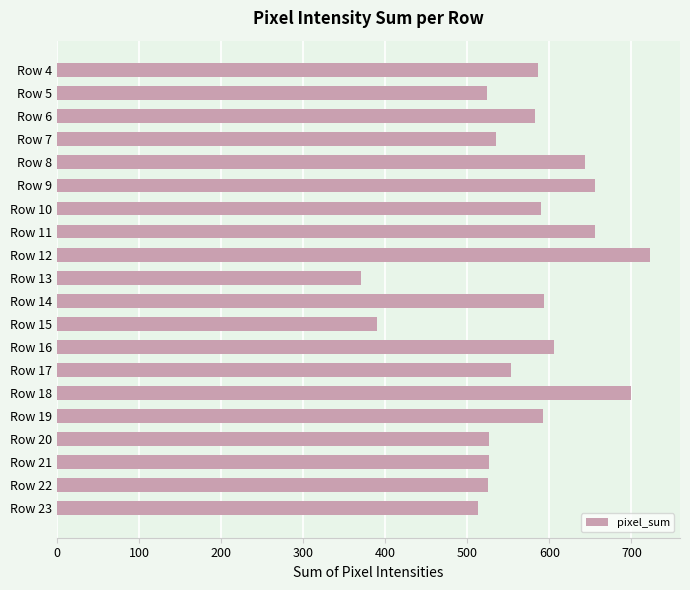

What is the sum of all values?

11391